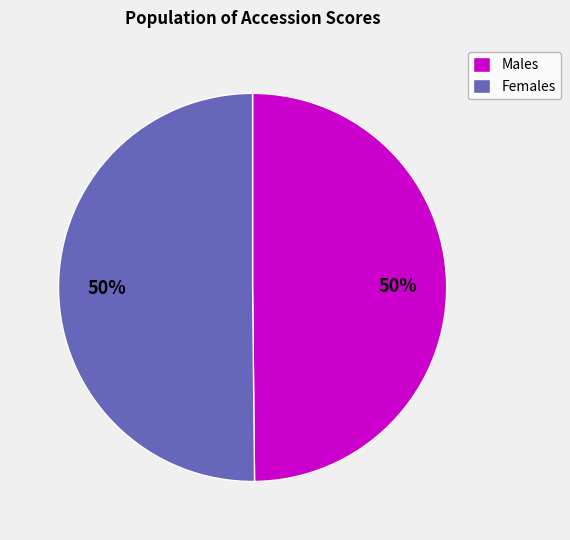

True or false: Females accounts for 44% of the total.

False